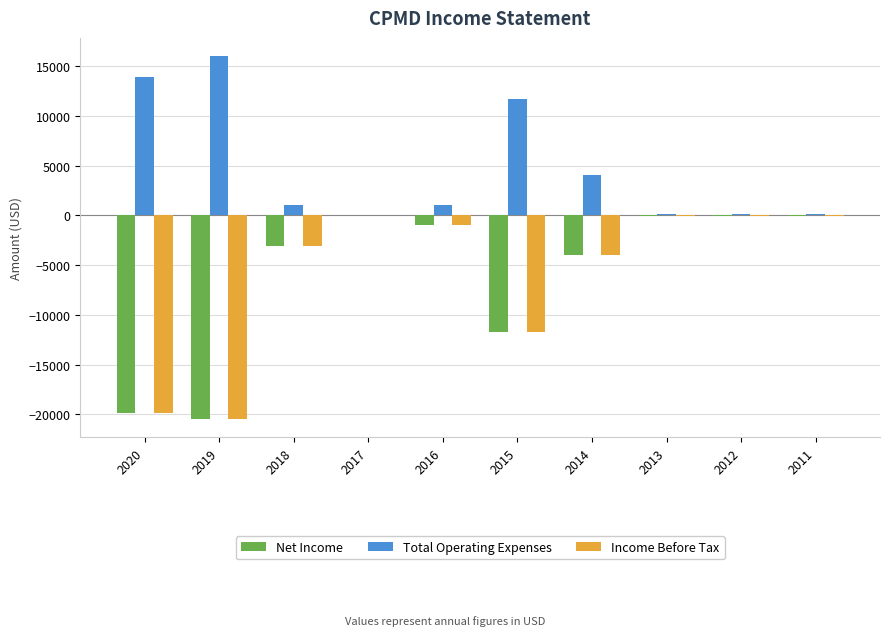

What are all the series names shown in the legend?

Net Income, Total Operating Expenses, Income Before Tax